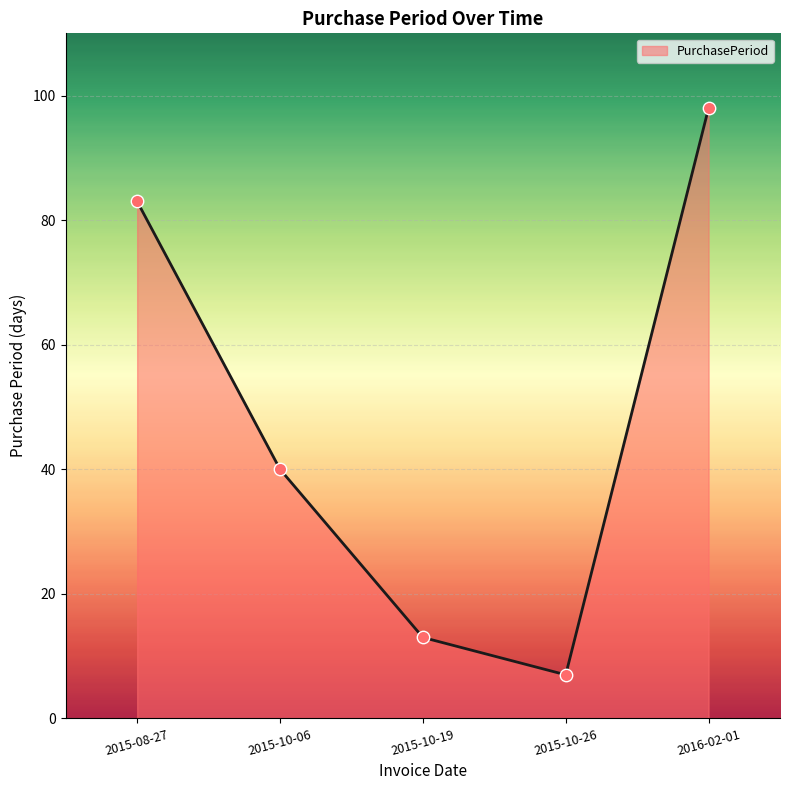

Between 2015-10-26 and 2015-10-06, which is larger?

2015-10-06